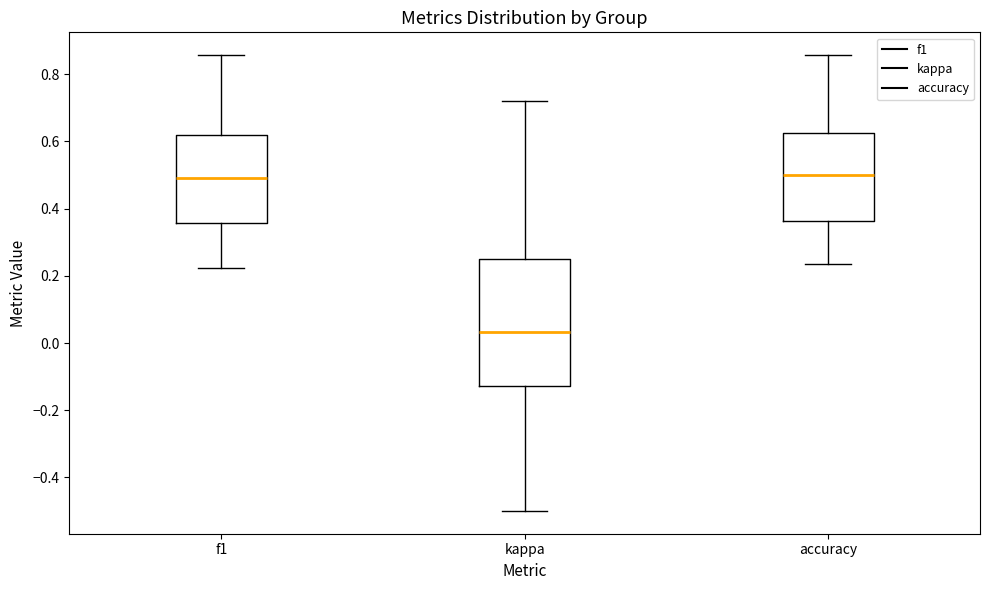

Where is the upper edge of the box for kappa on the y-axis? The values are not printed on the chart, so give them approximately, as read against the axis.

0.26